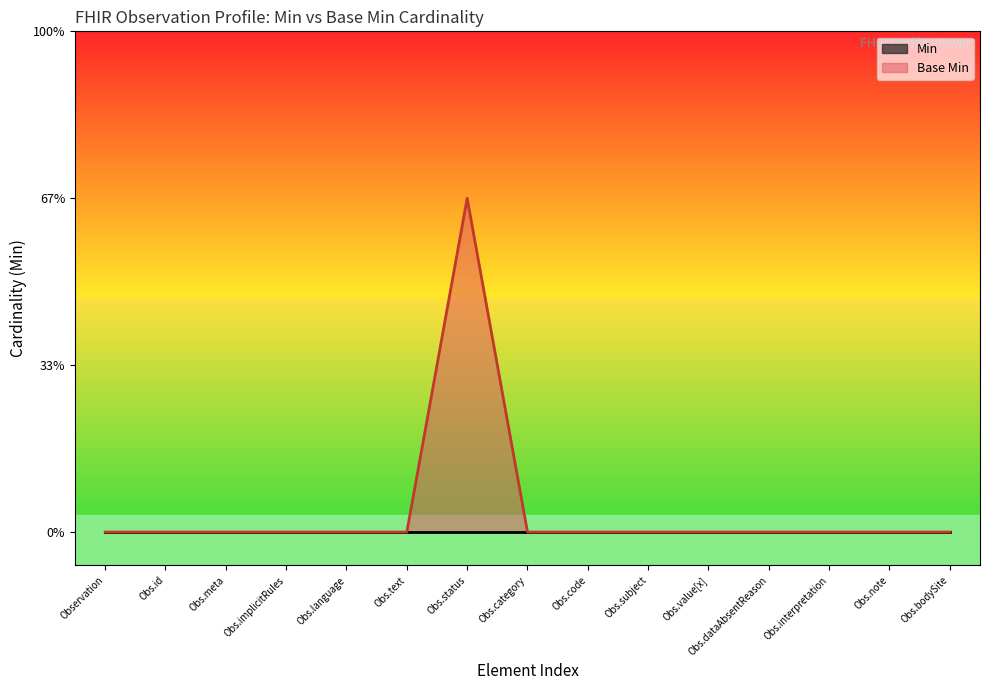

Does the chart have visible grid lines?

No